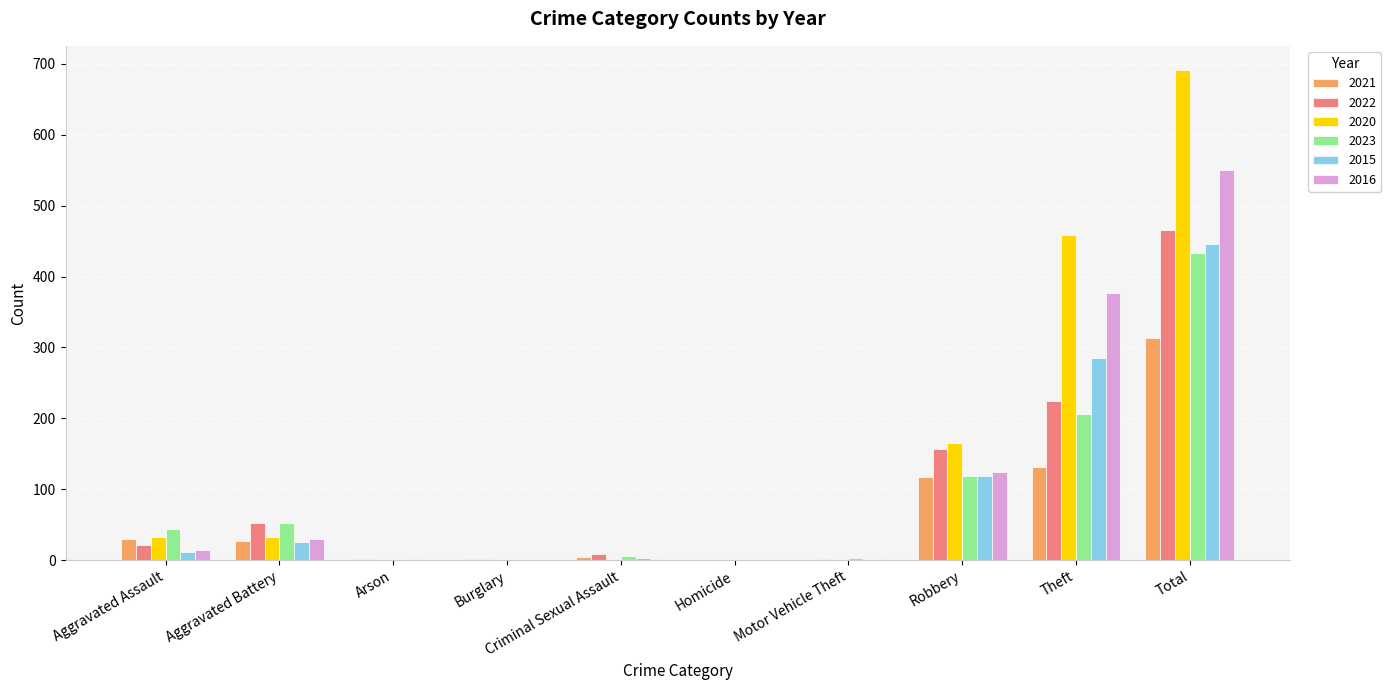

What is the total value across all series at Aggravated Battery?

220